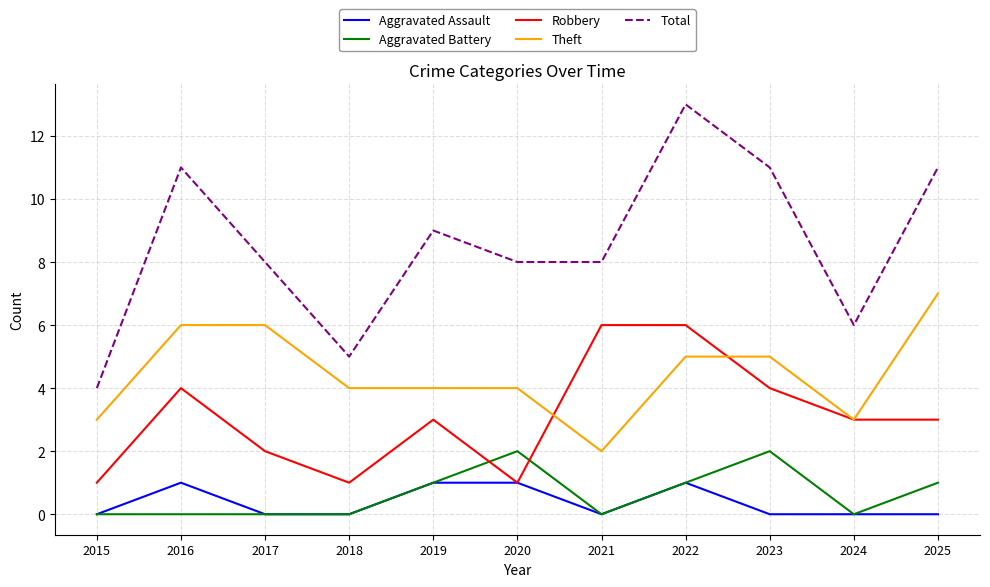

What is the sum of all Aggravated Battery values?

7